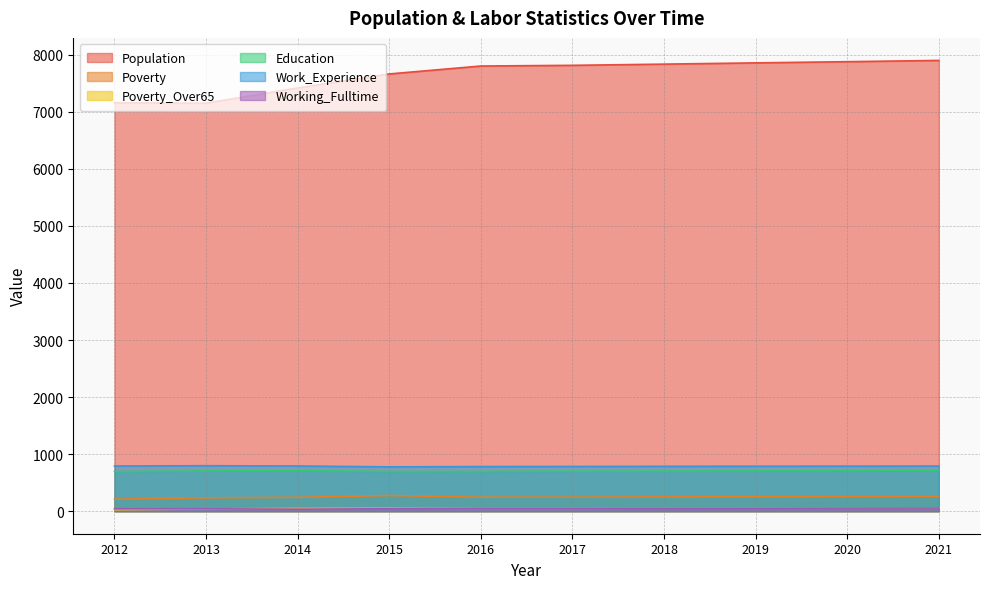

What is the maximum value for Work_Experience?

797